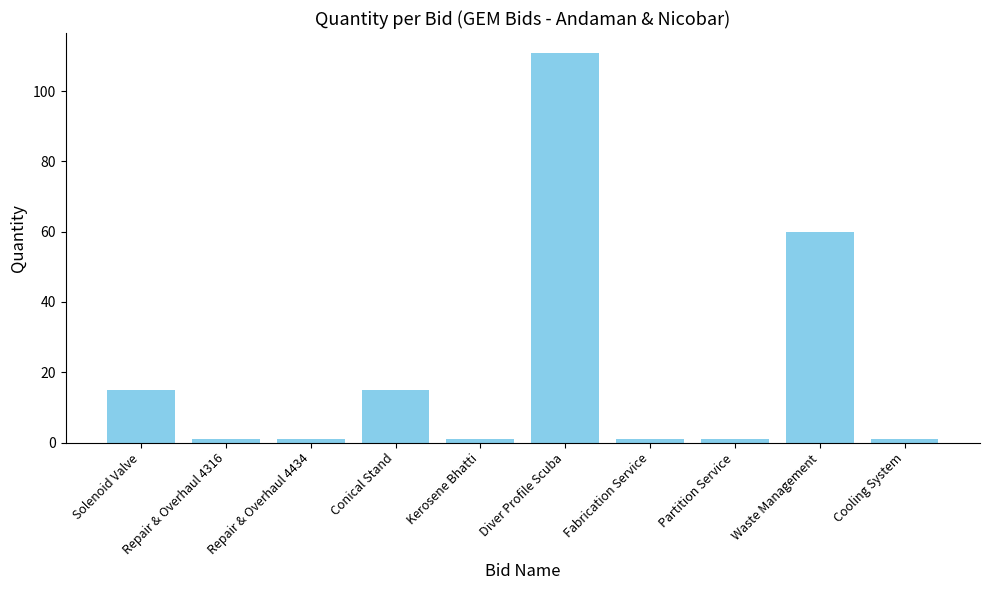

Does the chart contain stacked bars?

No